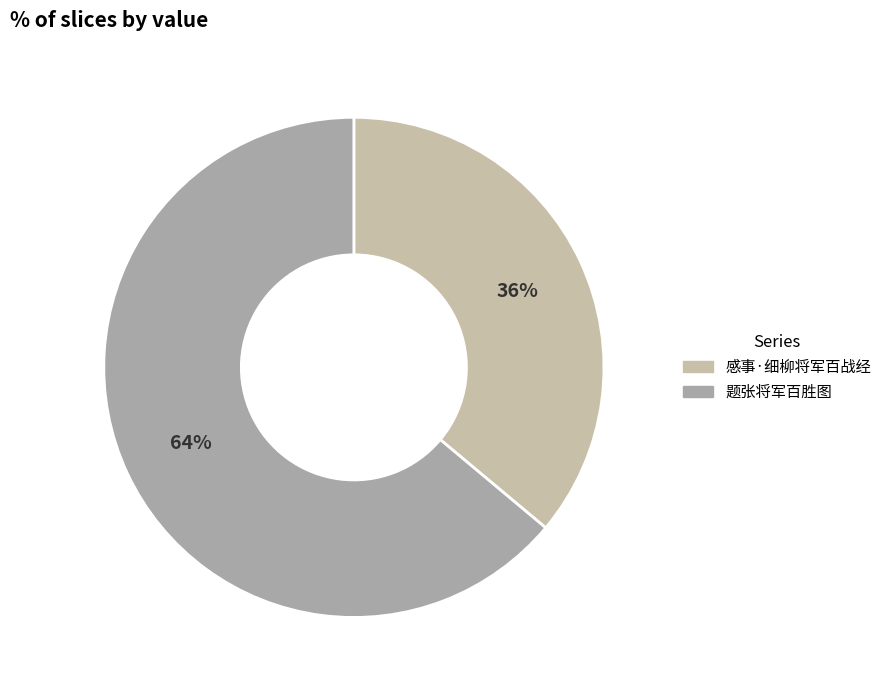

Is it true that 感事·细柳将军百战经 is 23% of the pie?

False